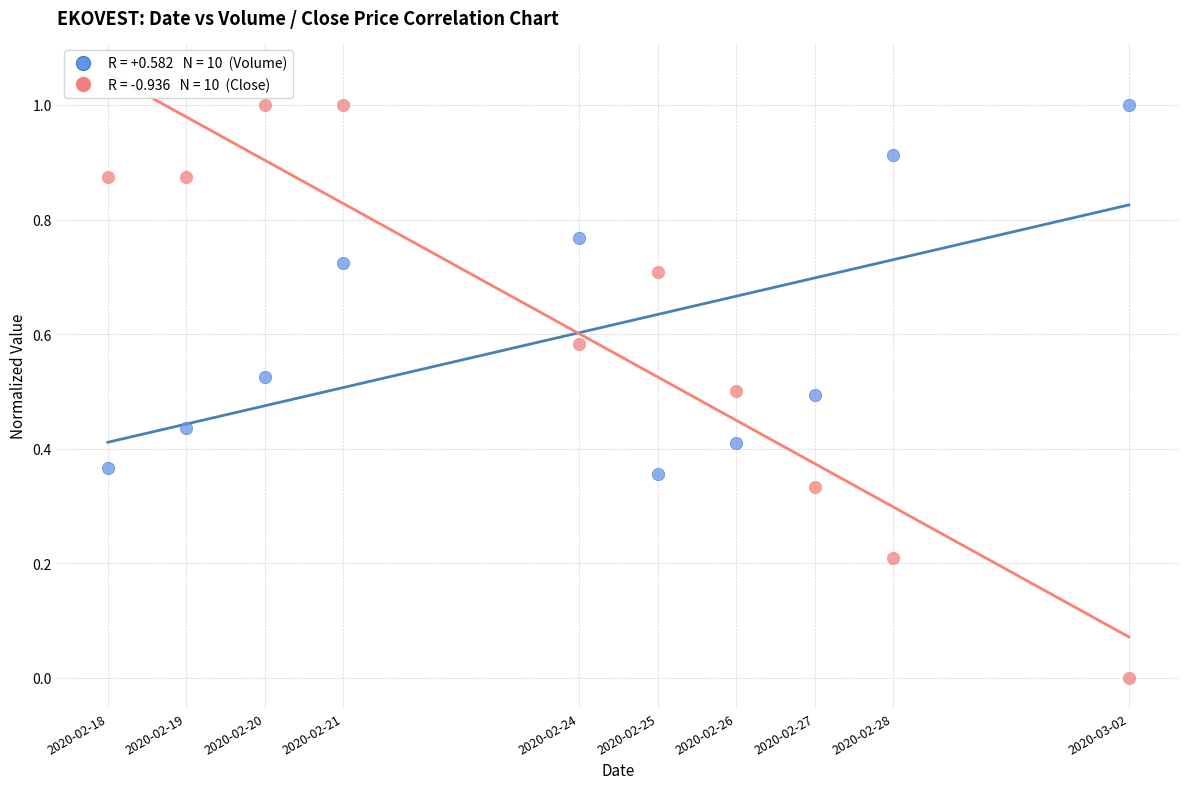

Across all data points, what is the range of X values (max minus min)?

1123200.0